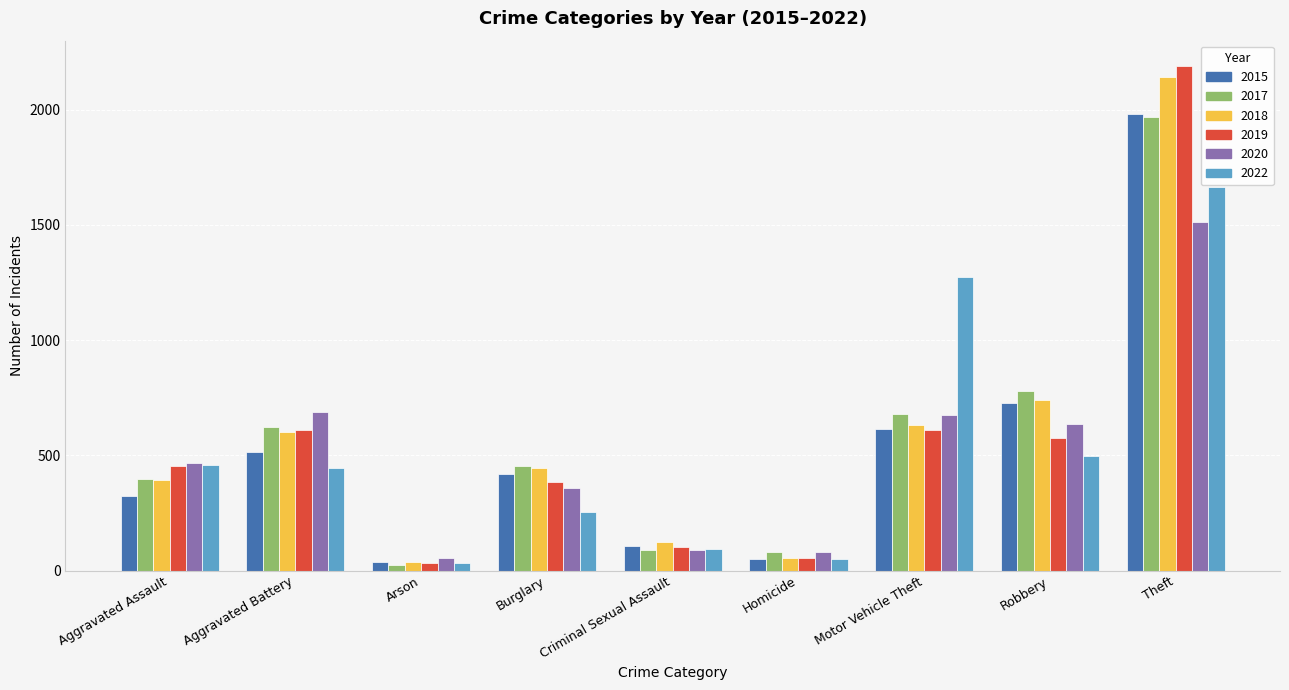

What are all the series names shown in the legend?

2015, 2017, 2018, 2019, 2020, 2022